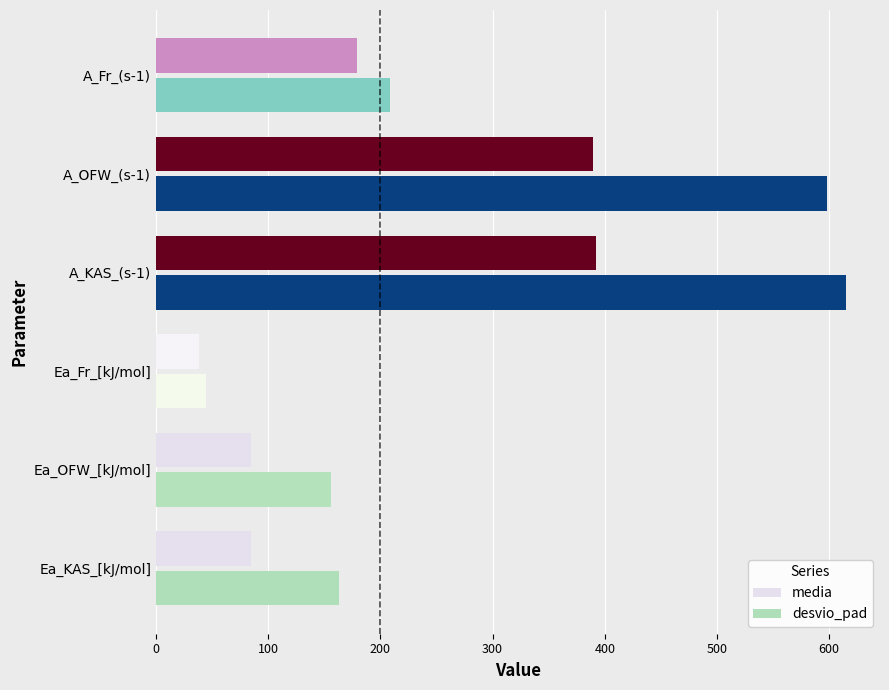

Which series has the largest total across all categories?

desvio_pad